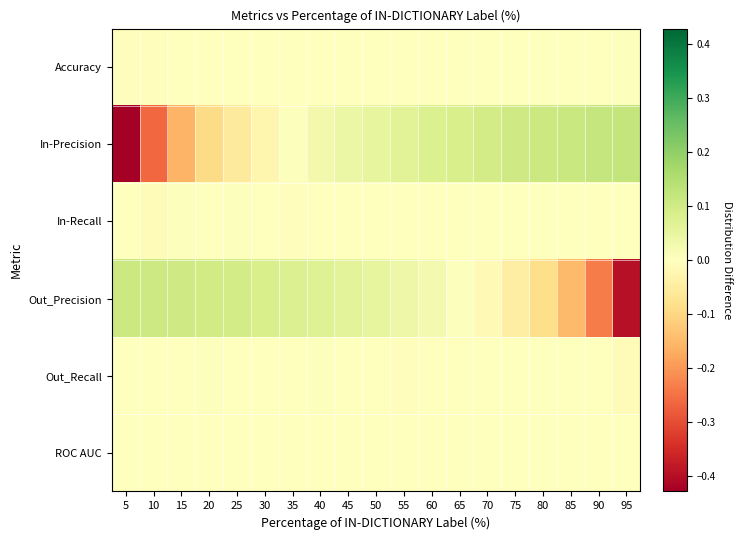

Count the number of data series in this chart.

6